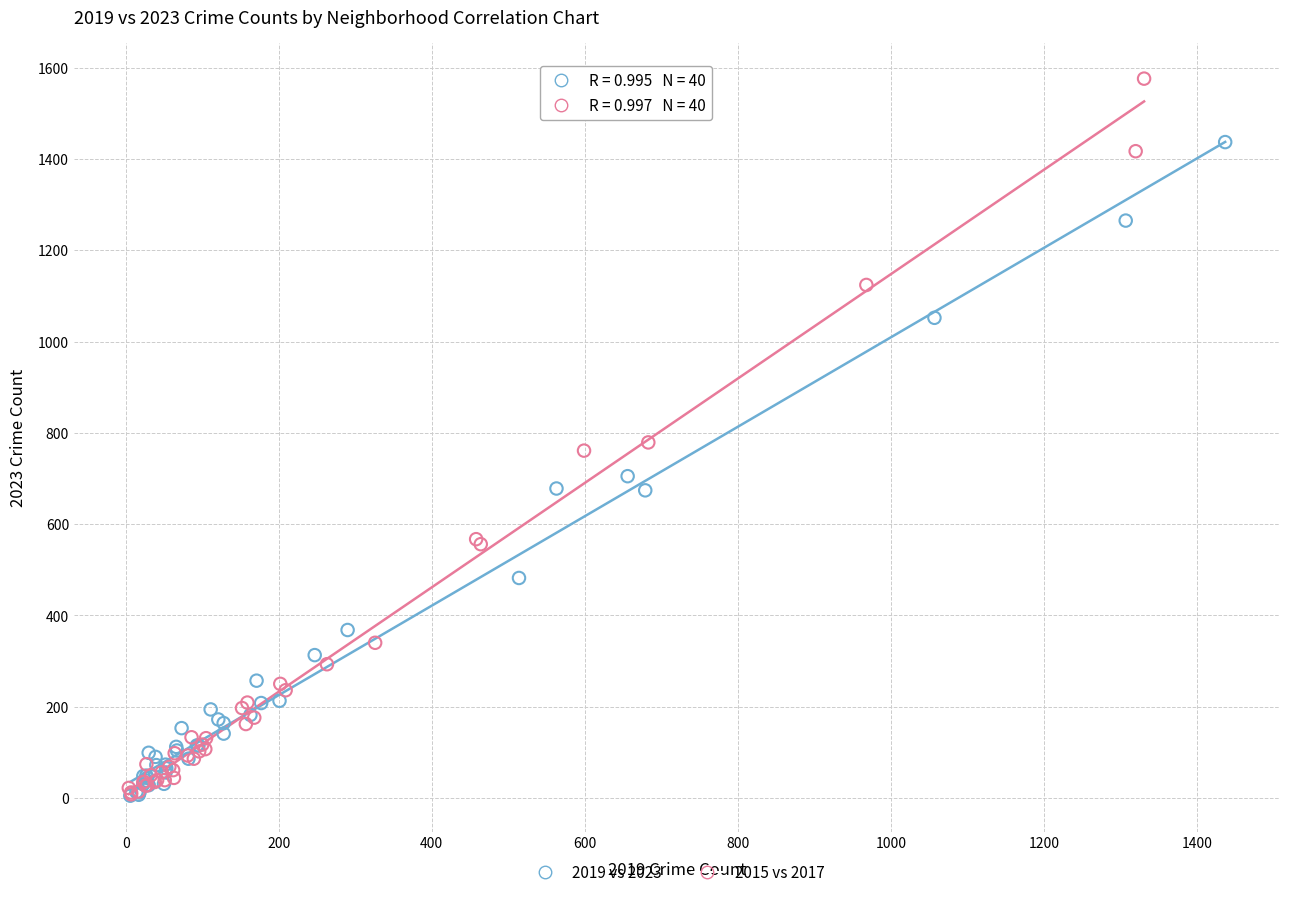

Which series has the largest Y range (max minus min)?

2015 vs 2017